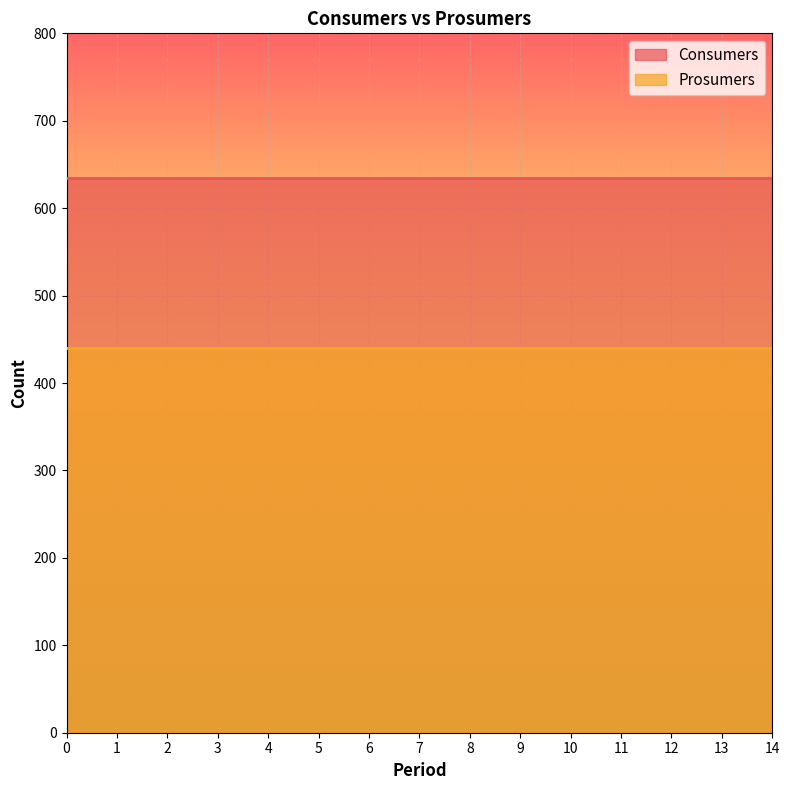

True or false: Prosumers and Consumers cross at least once.

False